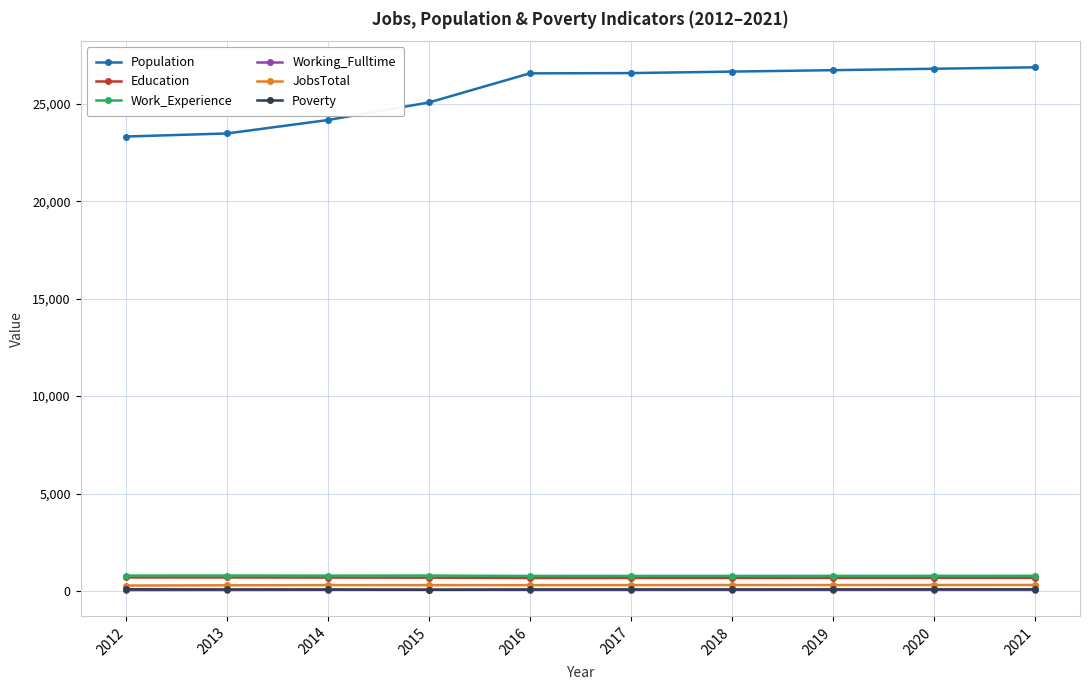

What is the average value of the JobsTotal series?

301